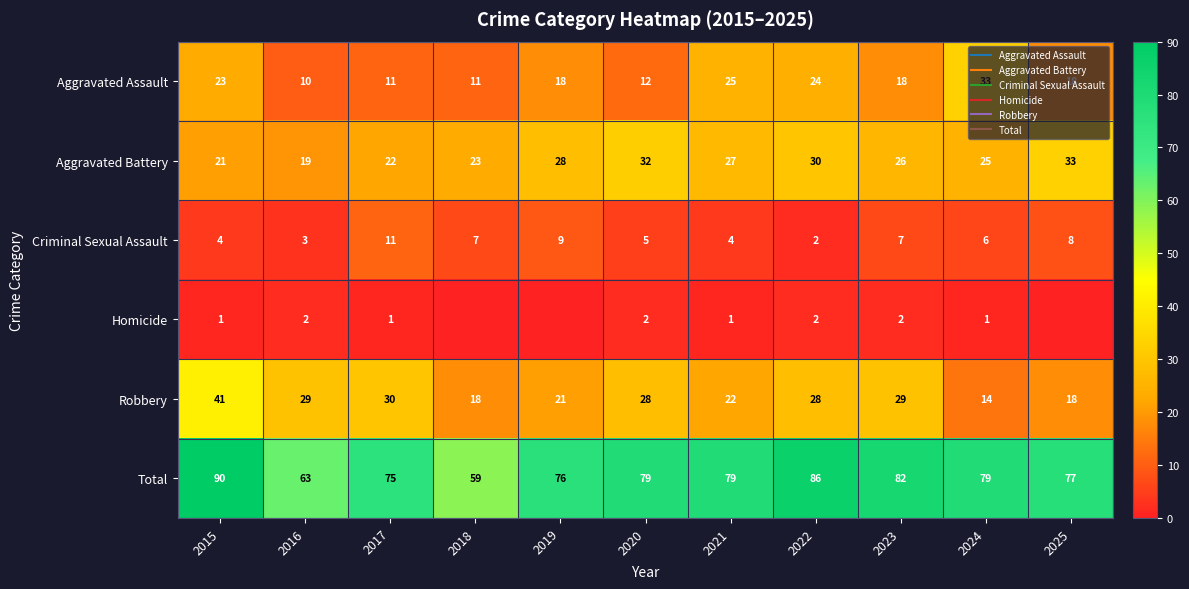

What is the difference between the Homicide values at 2017 and 2025?

1